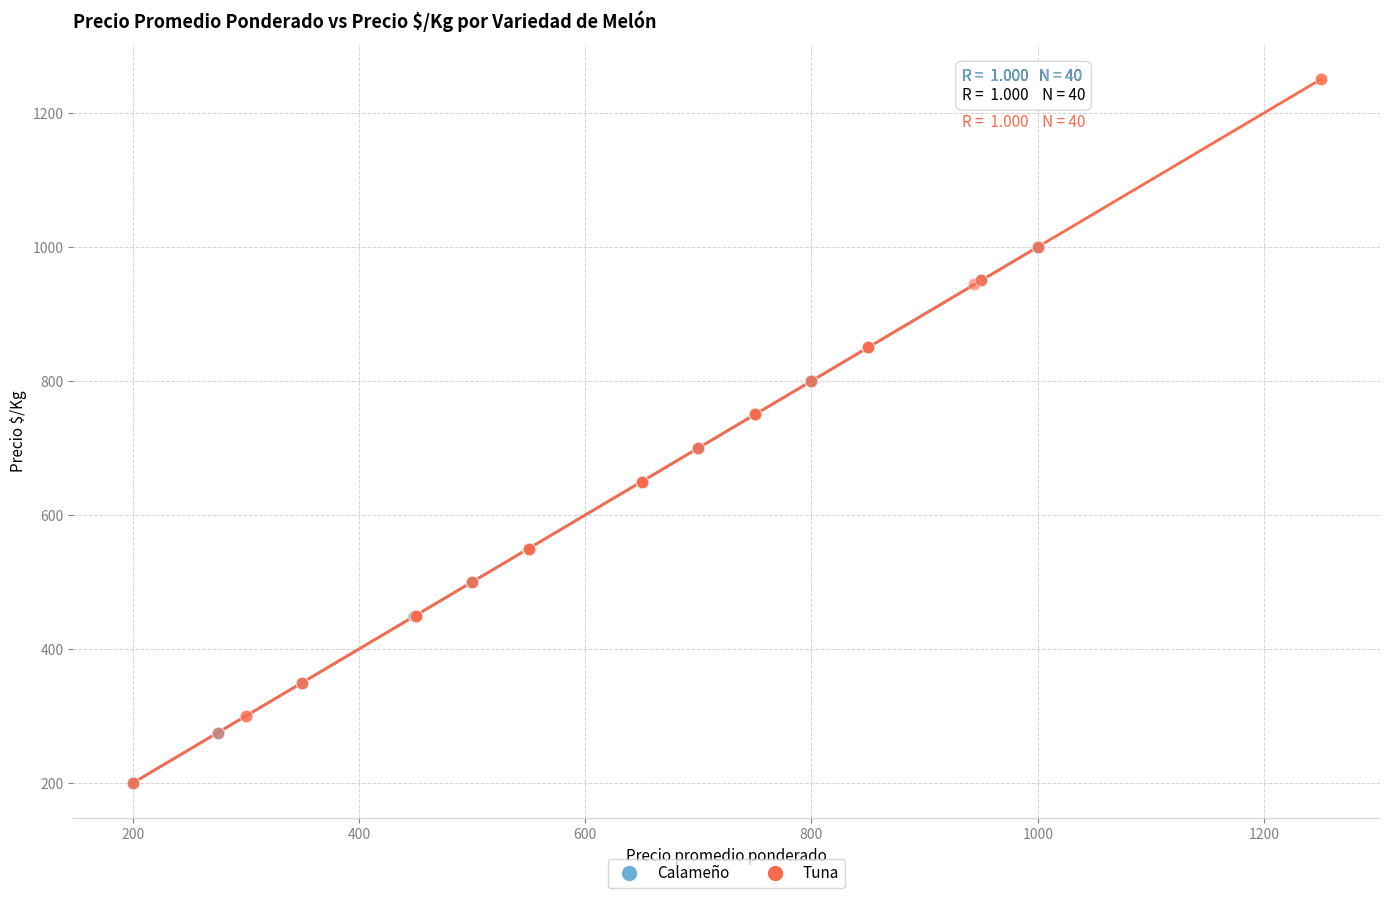

What are all the series names shown in the legend?

Calameño, Tuna